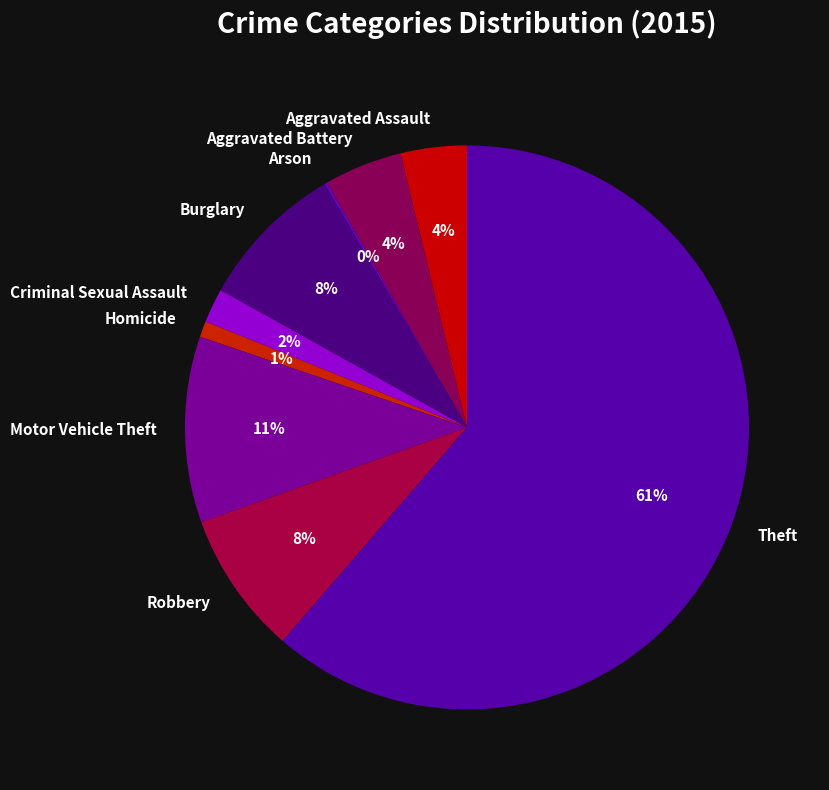

Combined, do Homicide and Criminal Sexual Assault account for over 50%?

No